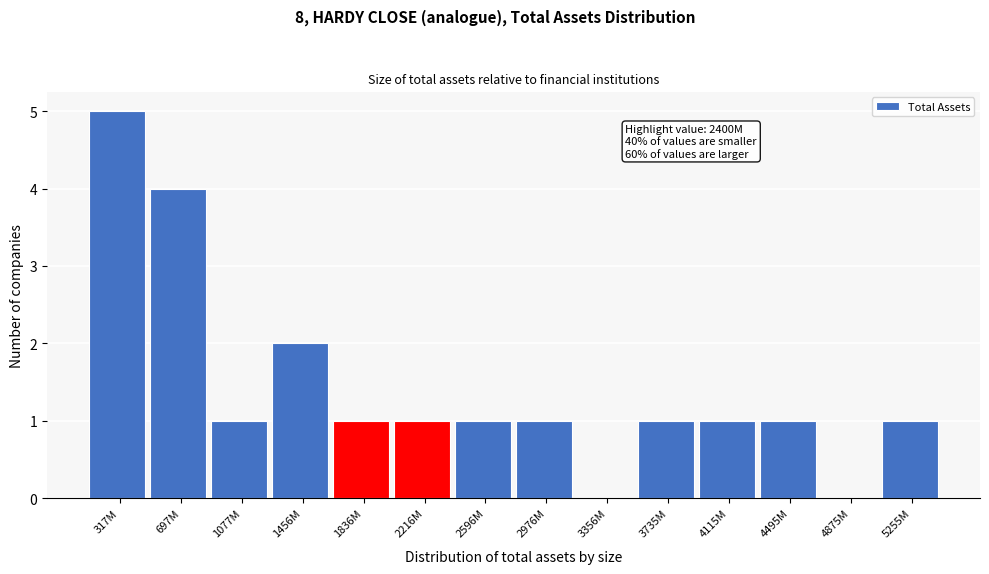

Reading left to right, list all the values displayed in this chart.

317M=5	697M=4	1077M=1	1456M=2	1836M=1	2216M=1	2596M=1	2976M=1	3356M=0	3735M=1	4115M=1	4495M=1	4875M=0	5255M=1